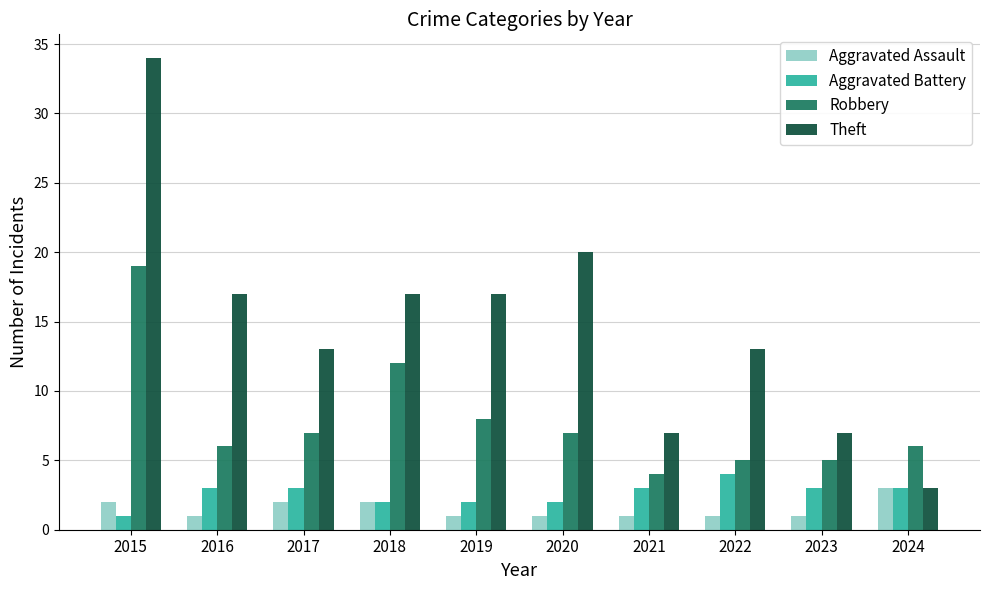

How many series are shown in this chart?

4